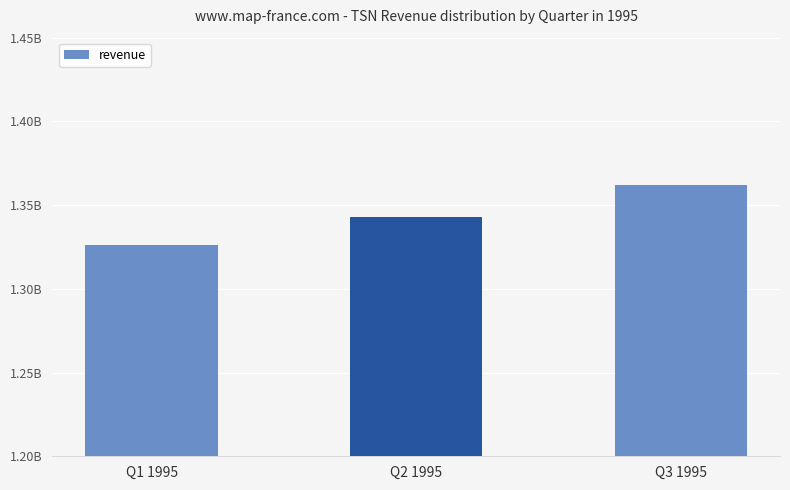

Reading left to right, transcribe all the data shown in this chart.

Q1 1995=1326400000	Q2 1995=1343100000	Q3 1995=1362300000